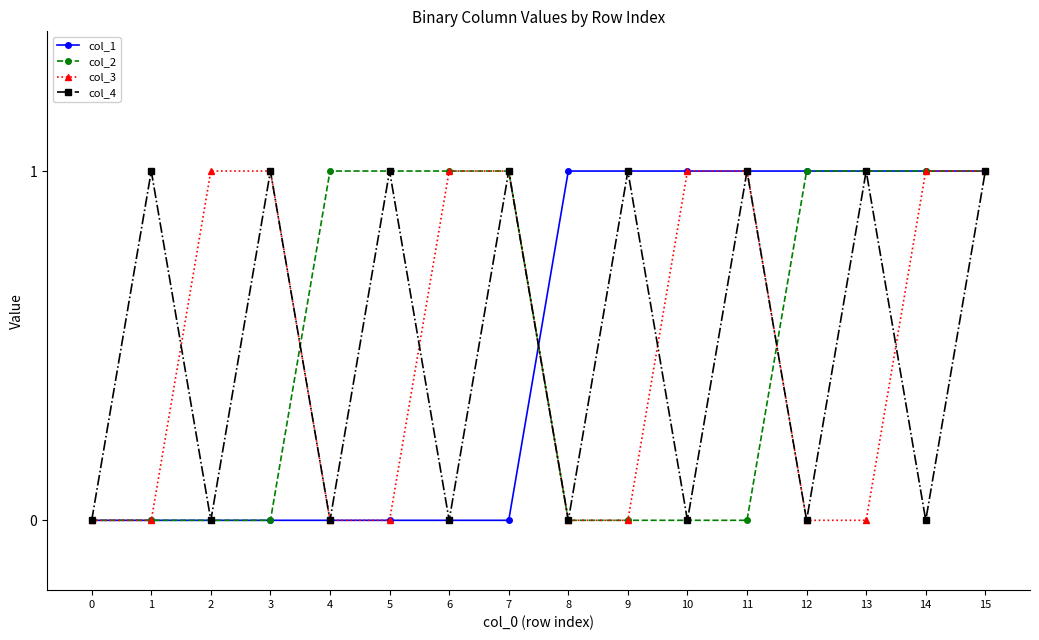

The col_2 series shows 1 at 6. True or false?

True